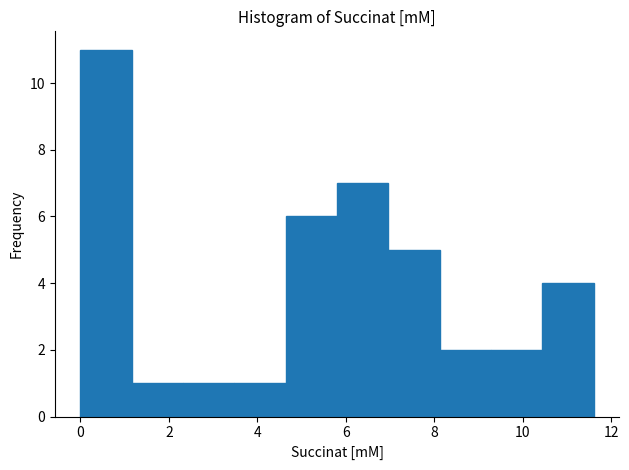

Reading left to right, transcribe this chart: for each bar, give the range it covers on the x-axis and its height. Neither the bar edges nor the heights are printed on the chart, so give them approximately, as read against the axes.

0.0 to 1.2: 11
1.2 to 2.4: 1
2.4 to 3.4: 1
3.4 to 4.6: 1
4.6 to 5.8: 6
5.8 to 7.0: 7
7.0 to 8.2: 5
8.2 to 9.2: 2
9.2 to 10.4: 2
10.4 to 11.6: 4